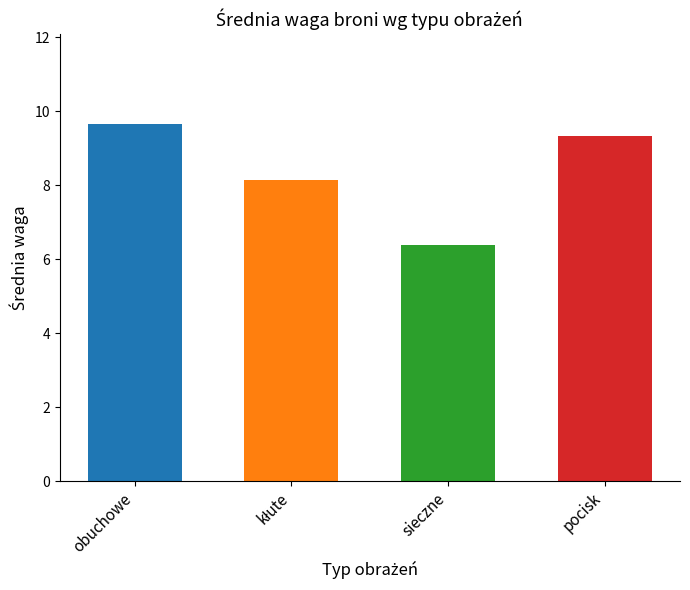

Reading left to right, what are all the values shown in this chart?

9.7	8.1	6.4	9.3